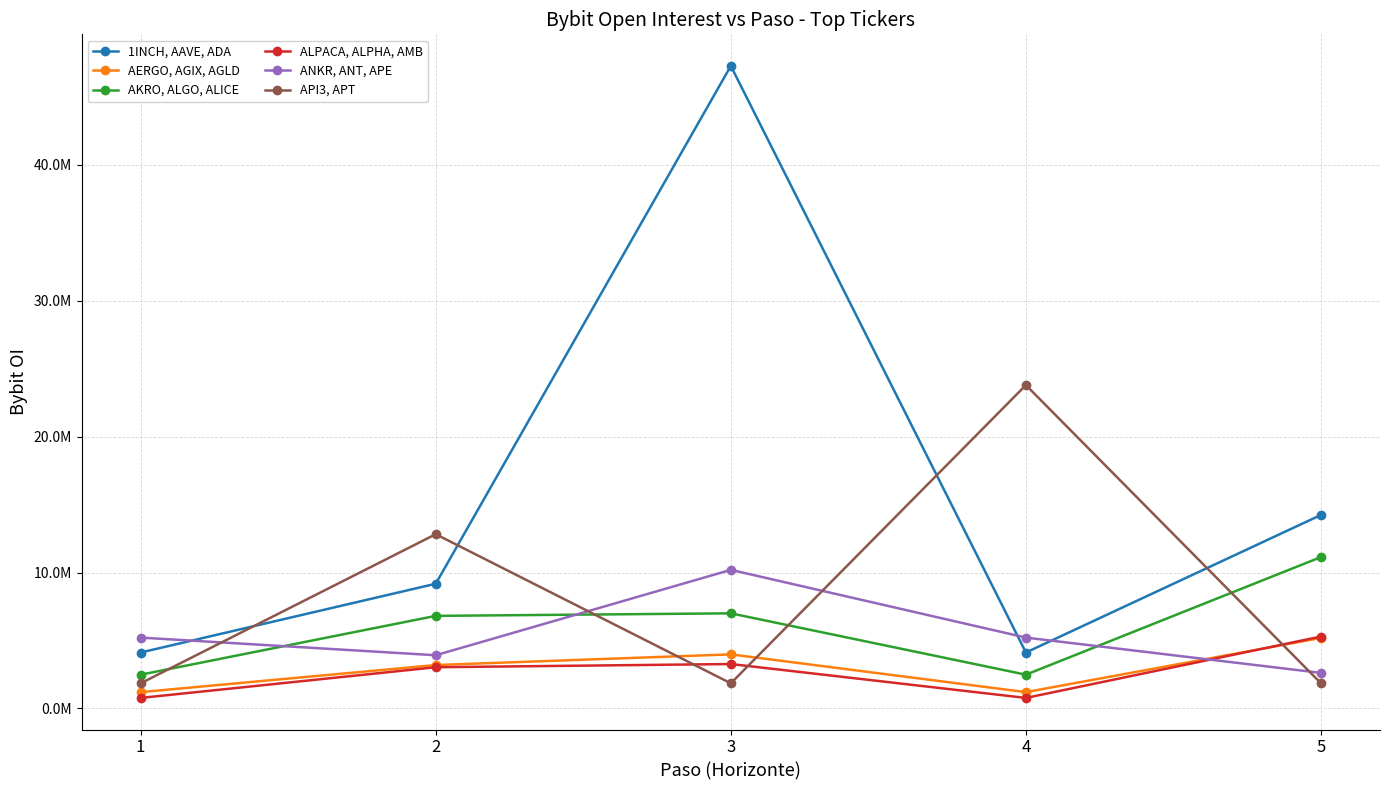

Does the chart have visible grid lines?

Yes